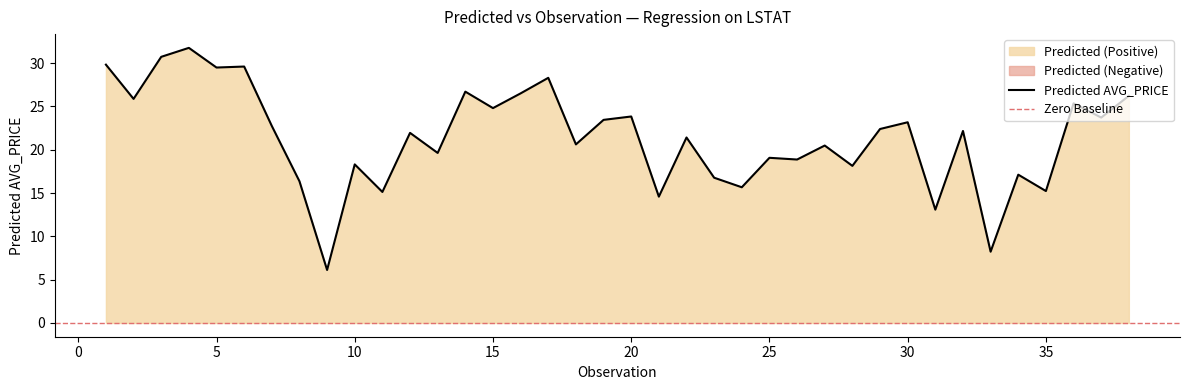

True or false: the data has more than 0 interior local peaks.

True